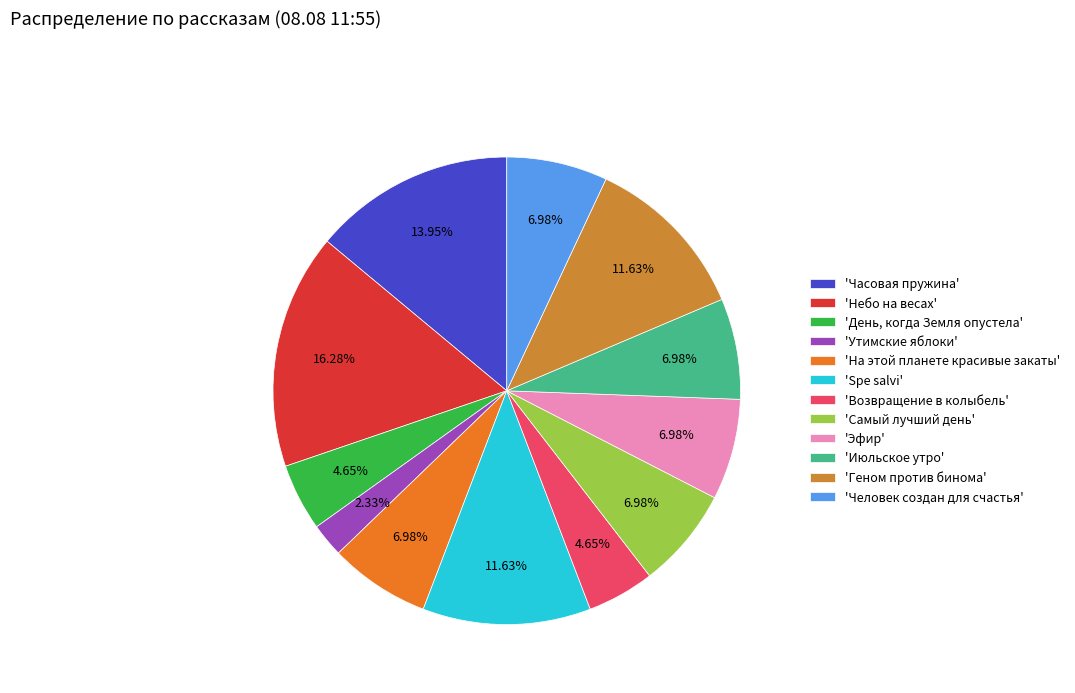

Is there a majority slice in this chart?

No